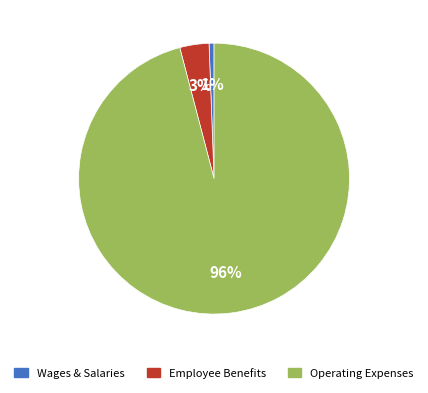

Does any single category account for the majority?

Yes